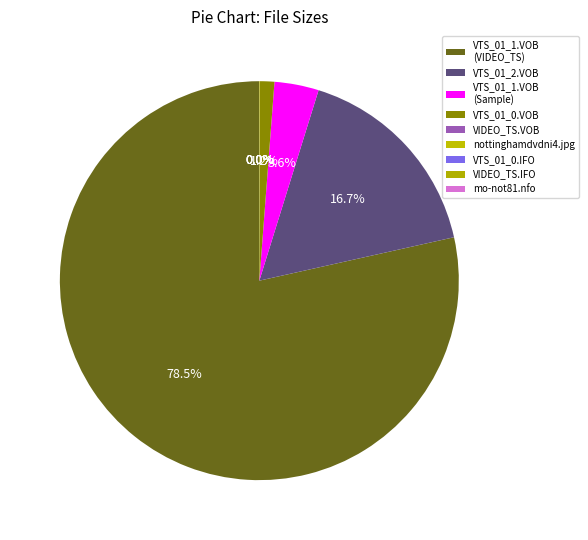

To the nearest percent, what is the combined percentage of VTS_01_2.VOB and VTS_01_0.IFO?

17%